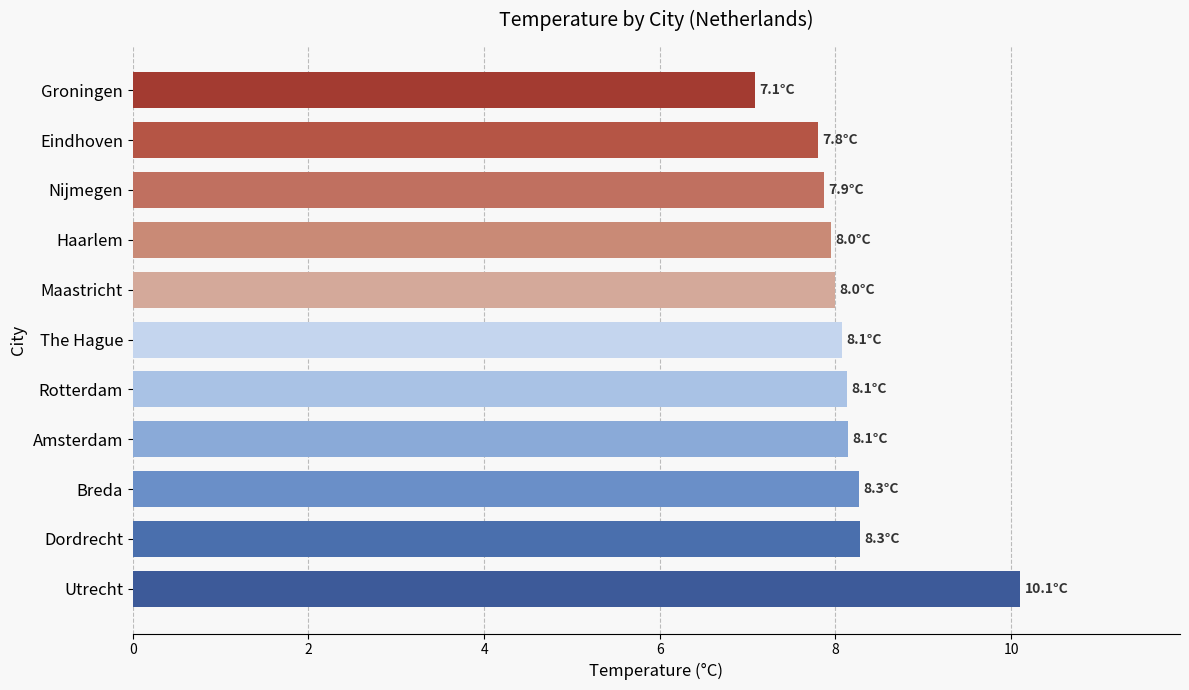

The chart shows a value of 7.8 at Eindhoven. True or false?

True